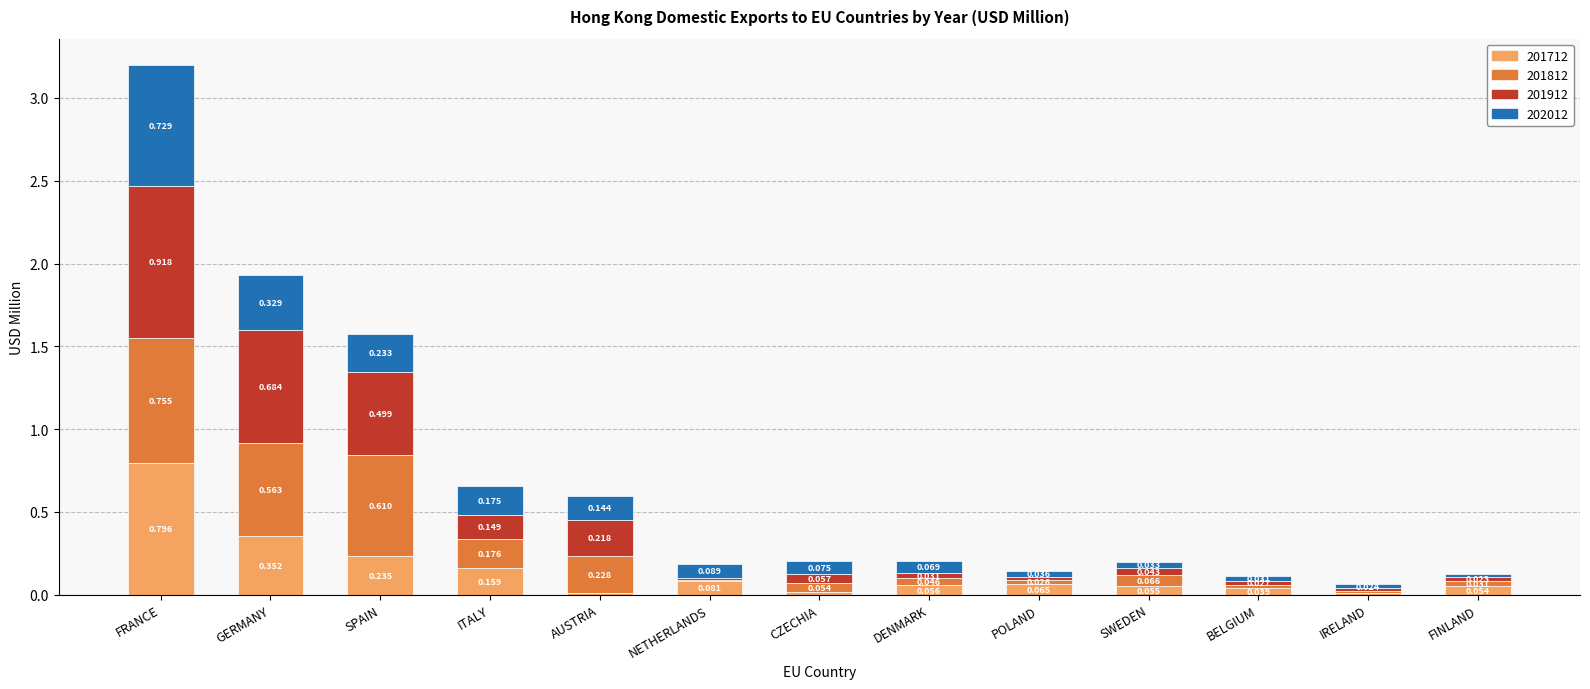

Does the chart contain stacked bars?

Yes